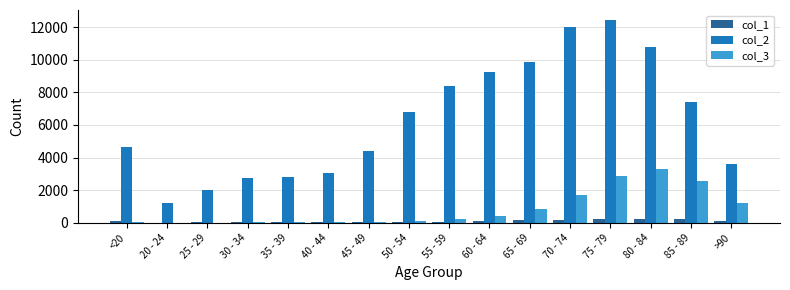

What is the sum of all col_2 values?

101482